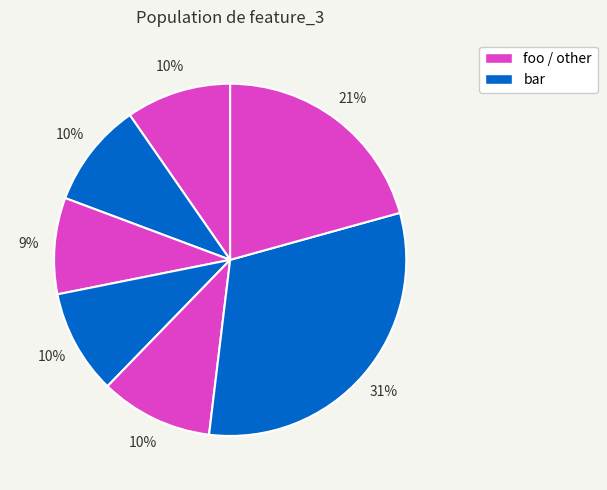

Does any single category account for the majority?

No